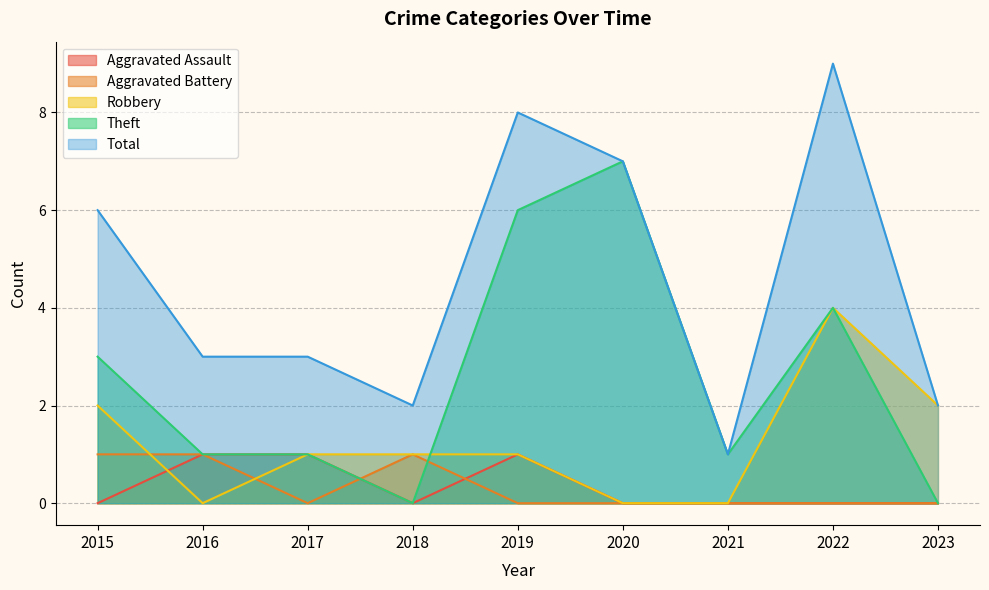

Count the number of data series in this chart.

5